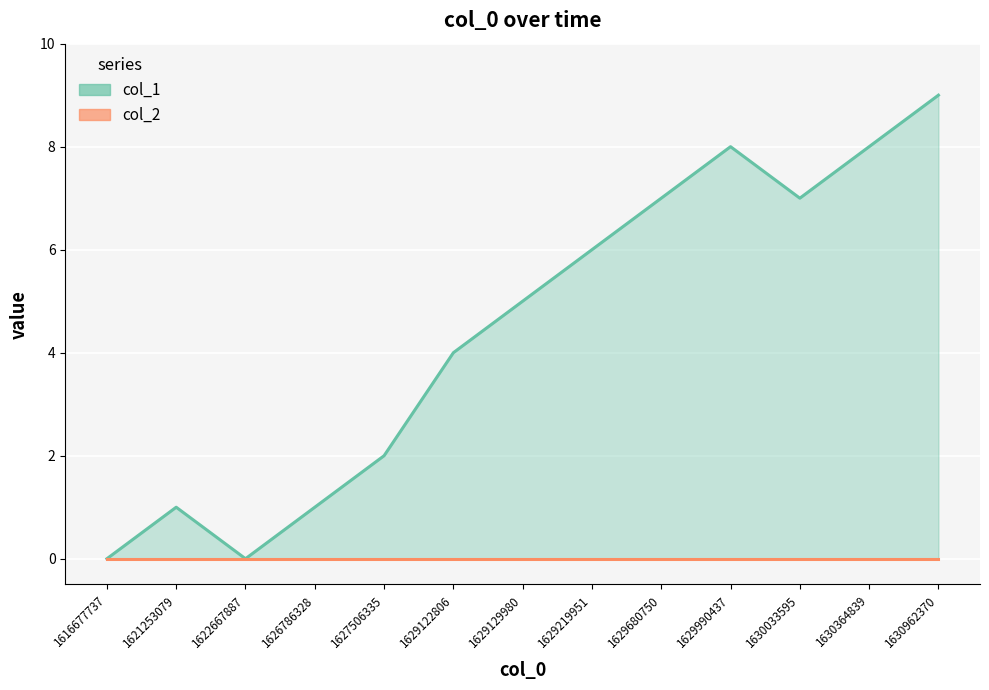

What is the greatest value displayed?

9